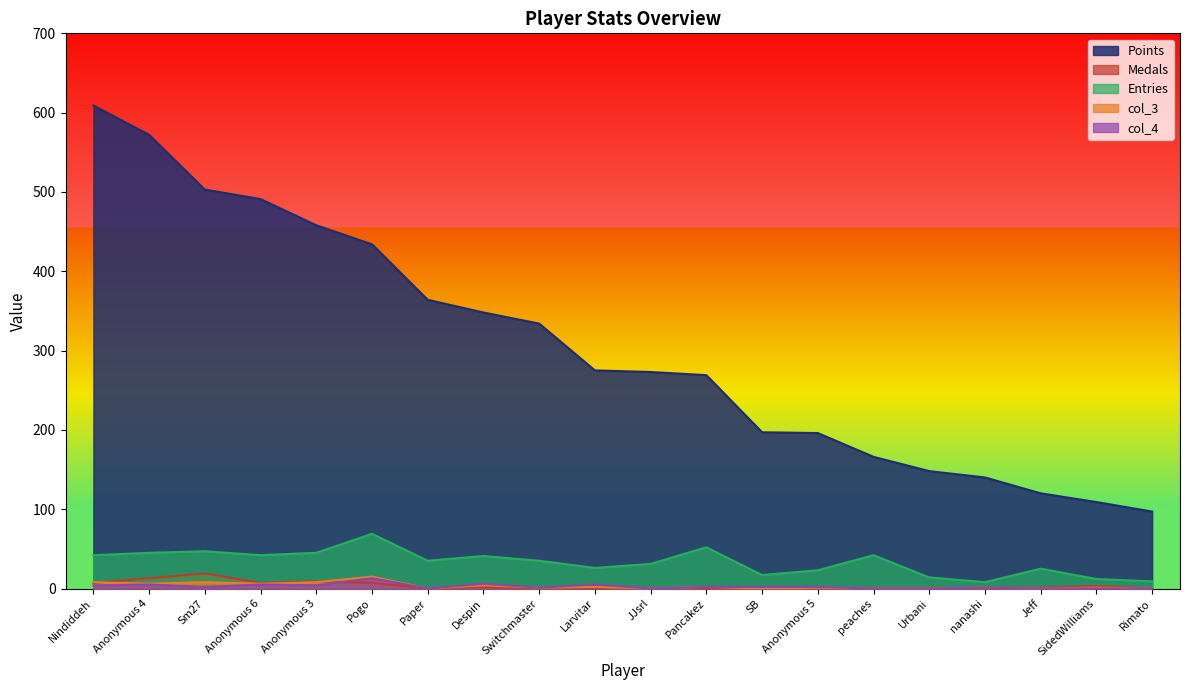

Rank the categories by Medals value from lowest to highest.

Paper, Switchmaster, Larvitar, JJsrl, Pancakez, SB, Anonymous 5, peaches, Urbani, Rimato, nanashi, Jeff, Despin, SidedWilliams, Nindiddeh, Anonymous 6, Pogo, Anonymous 3, Anonymous 4, Sm27